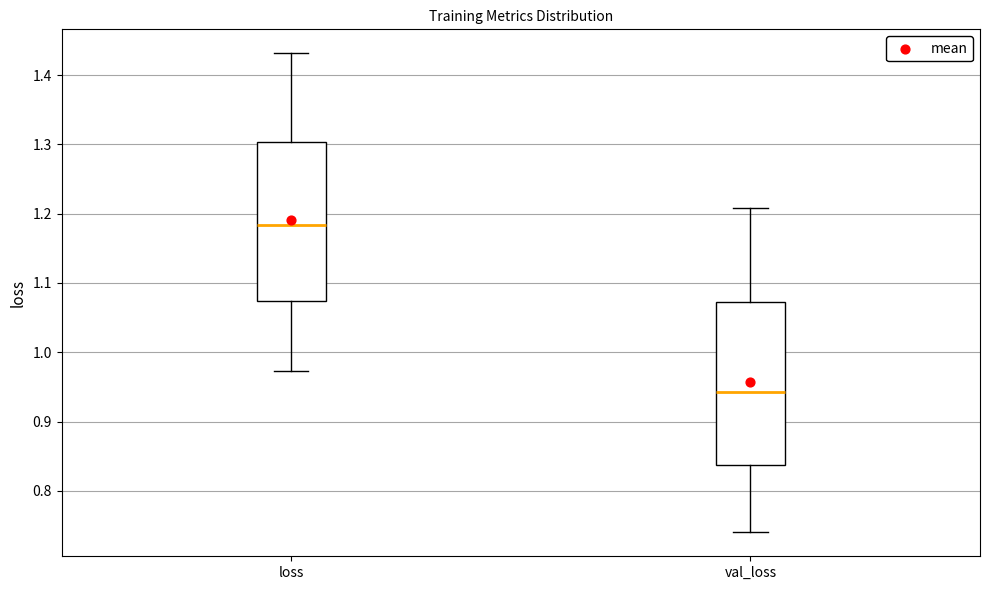

Which box's median line is the highest?

loss